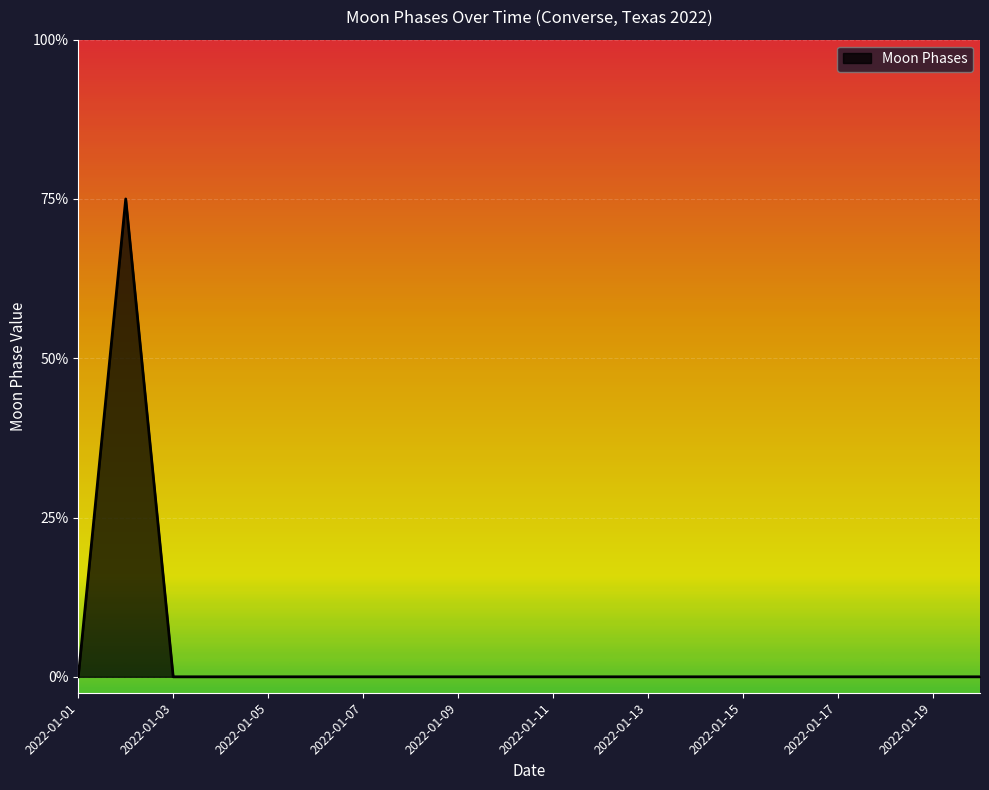

At which label is the value closest to 1?

2022-01-01